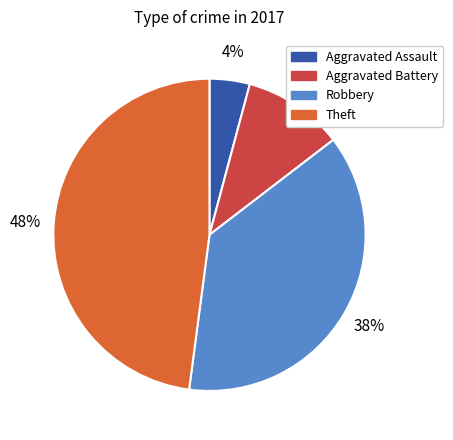

Is the sum of Theft and Robbery greater than half?

Yes